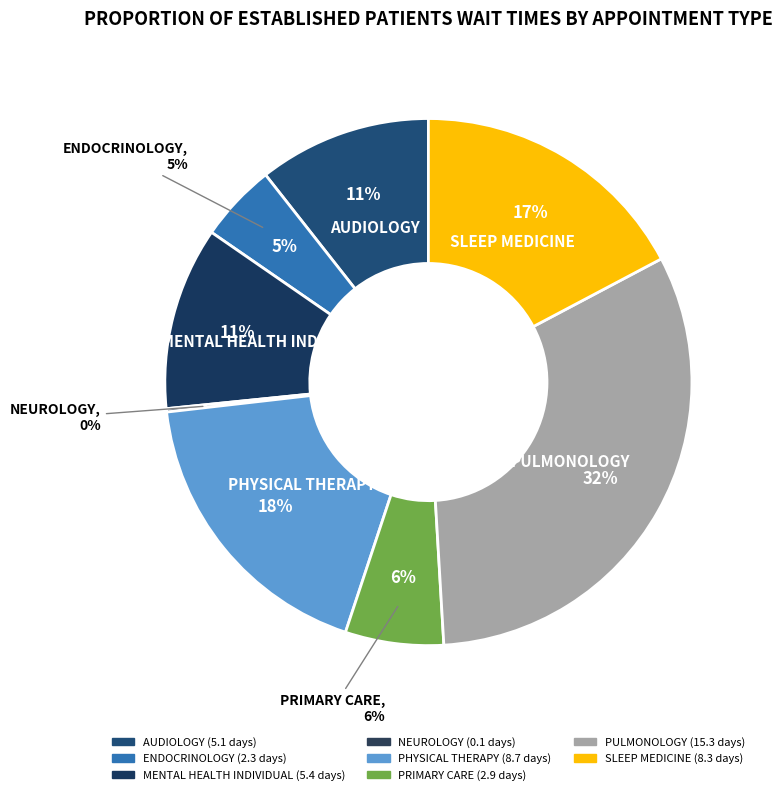

What percentage is NOT represented by AUDIOLOGY?

89.4%